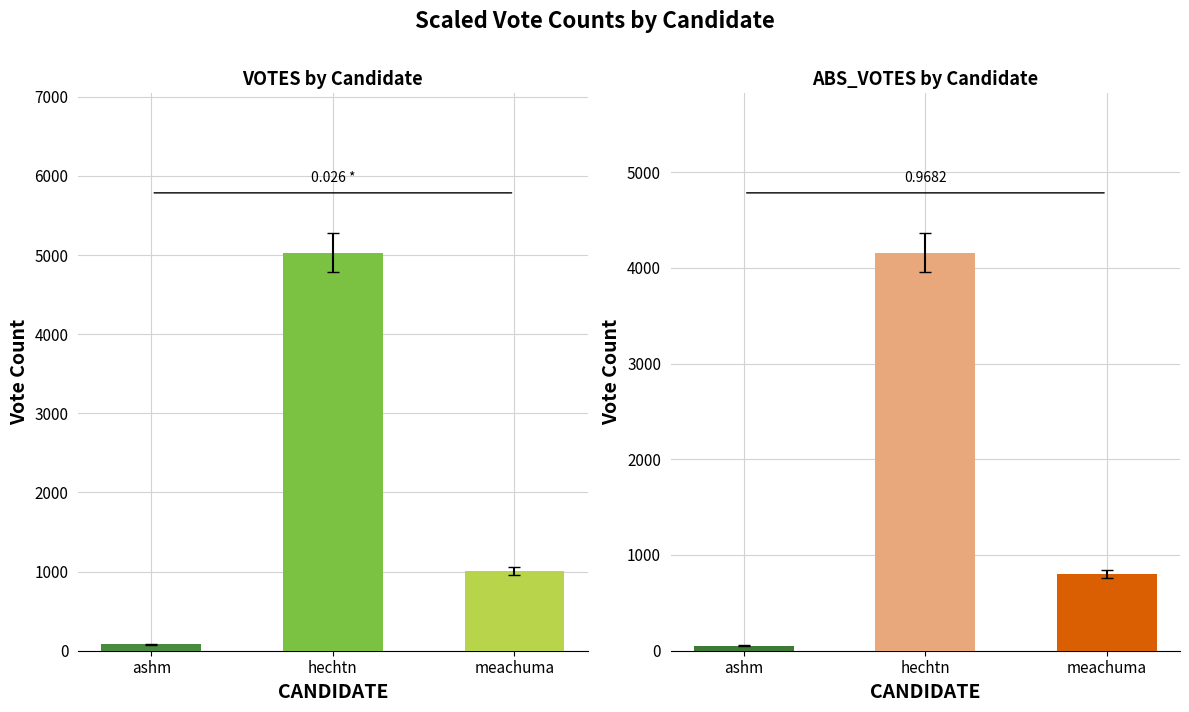

Which series has the largest total across all categories?

VOTES